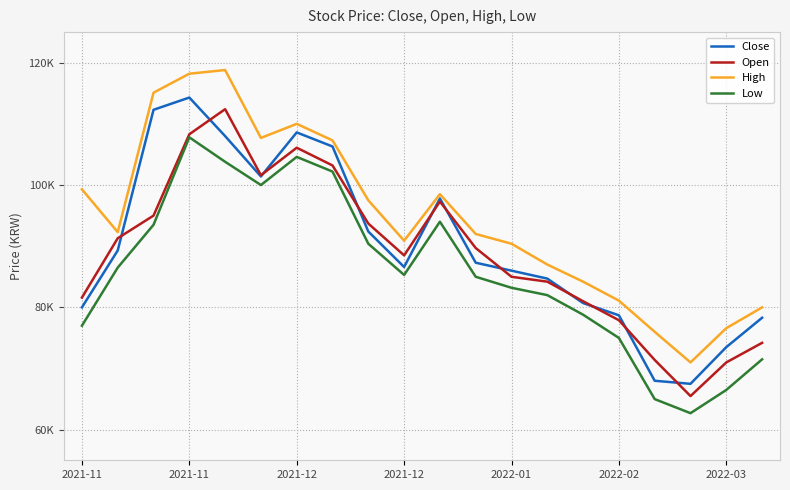

True or false: High has more than 1 interior local peaks.

True